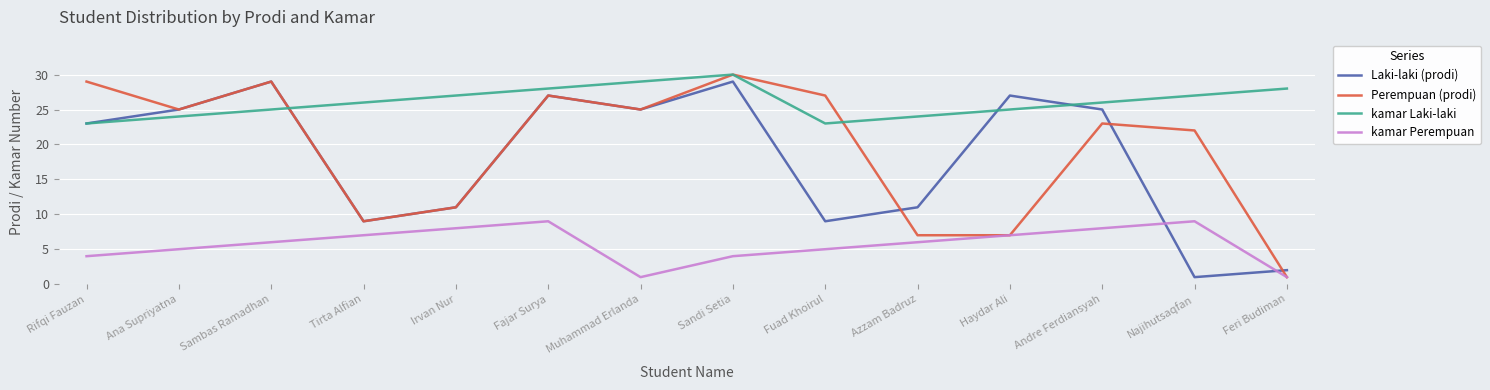

How many series are shown in this chart?

4